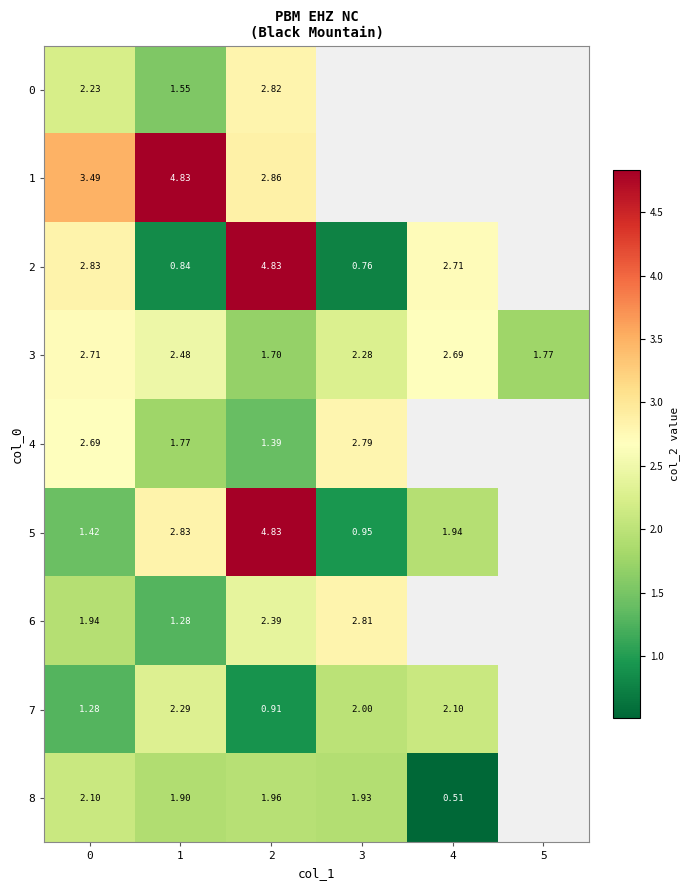

Is the value of 0 at 1 greater than the value of 2 at 0?

No